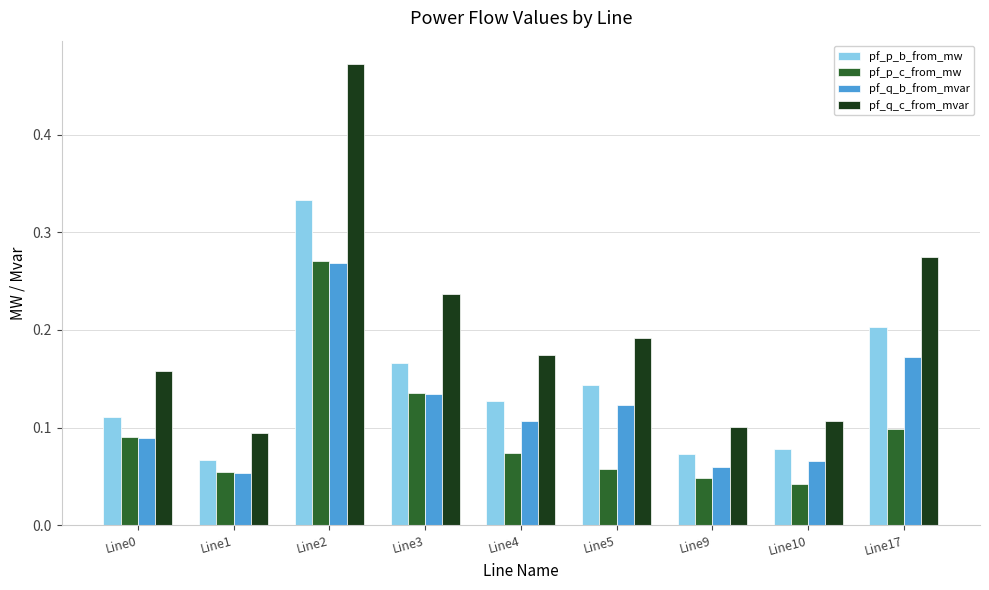

How many groups of bars are there?

9